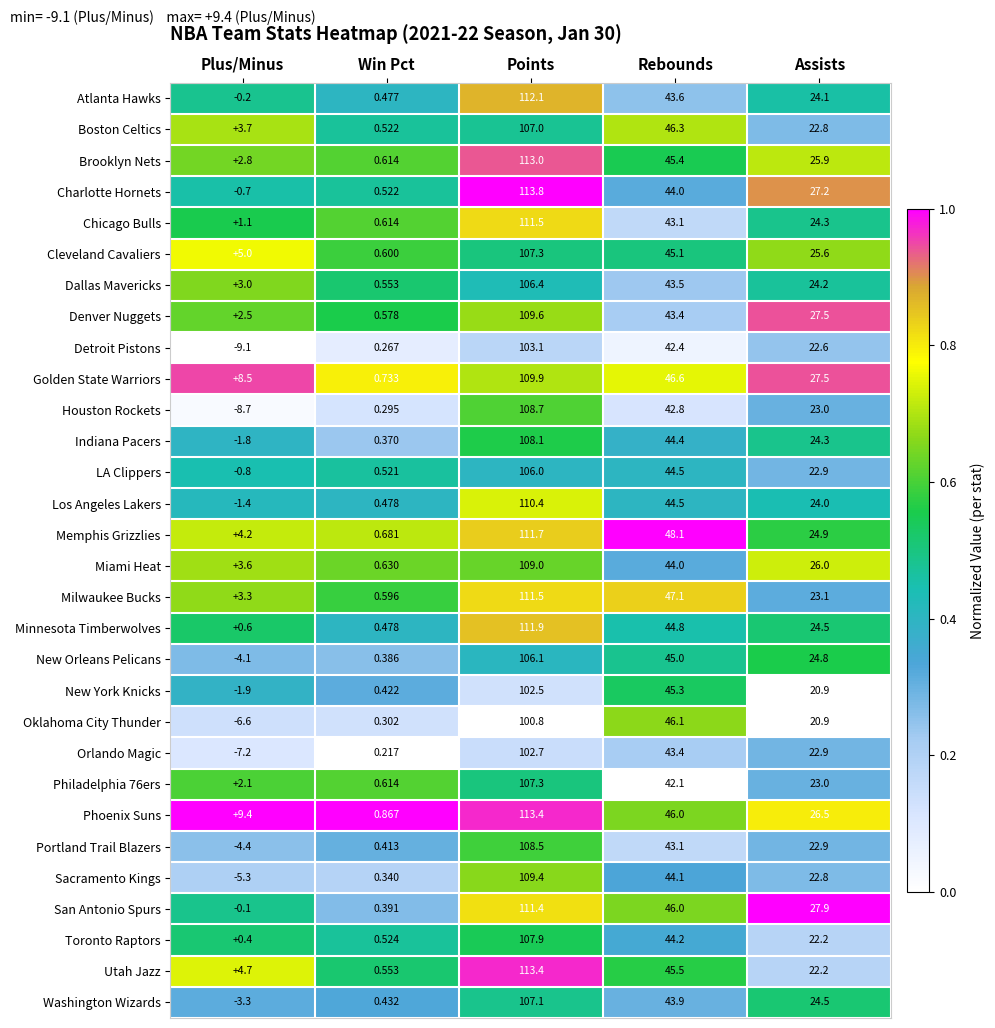

Where is Indiana Pacers nearest to the value 53?

Rebounds